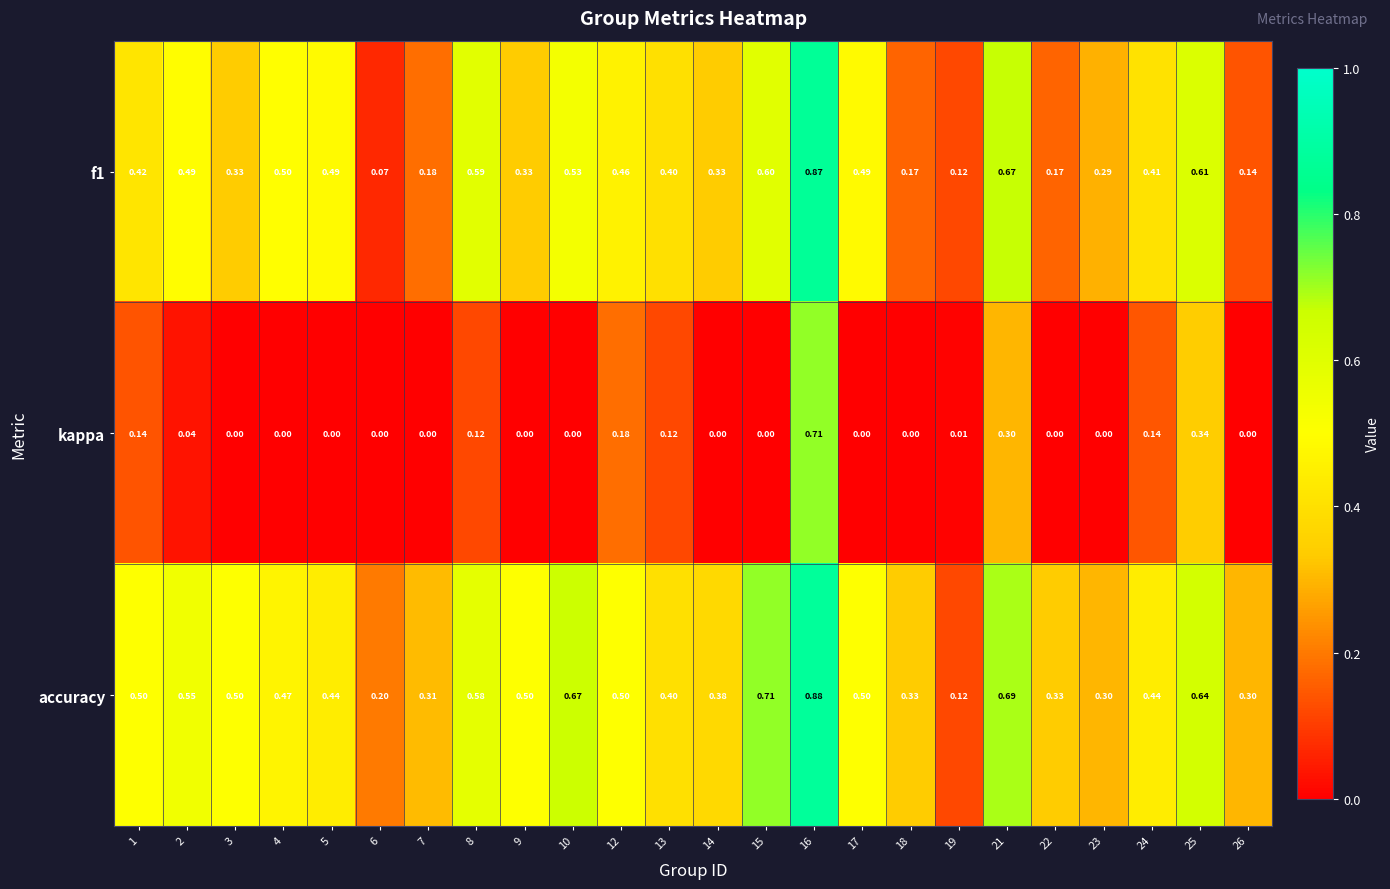

Which series has the largest total across all categories?

accuracy